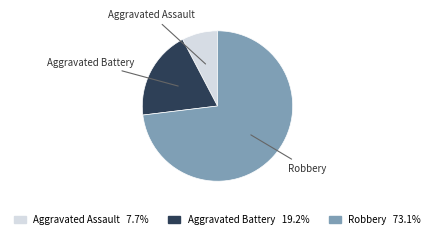

What is the ratio of the value at Aggravated Assault 7.7% to the value at Aggravated Battery 19.2%?

0.4